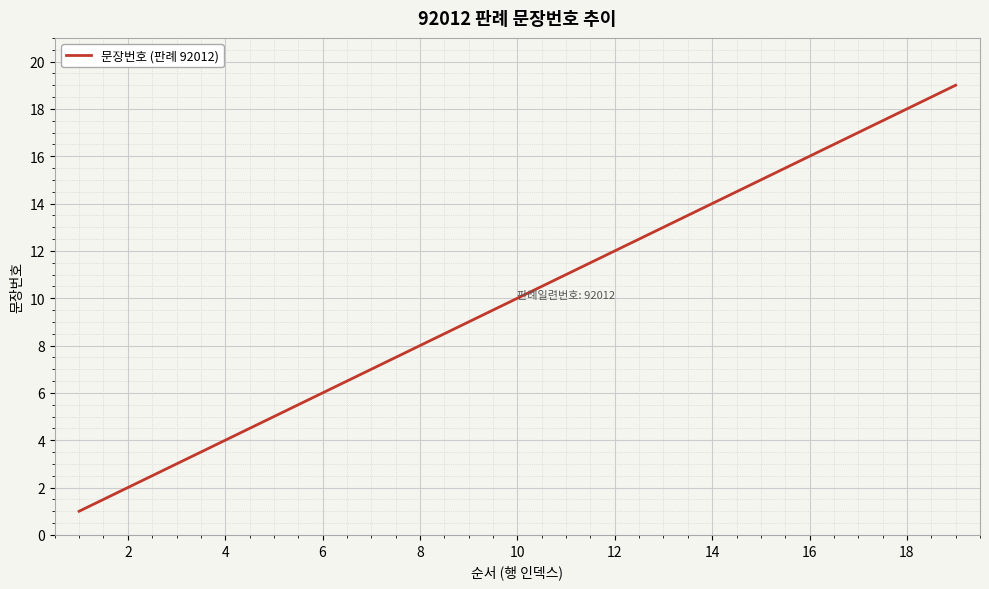

Does the chart display data point markers on the line(s)?

No